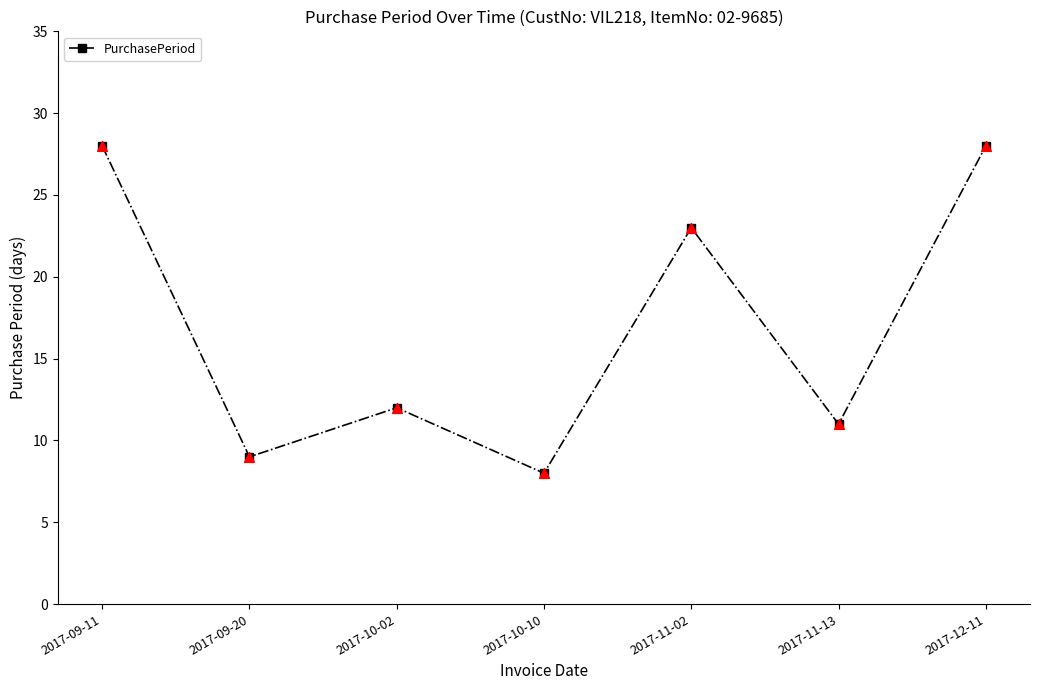

What is the change in value from 2017-11-02 to 2017-11-13?

-12